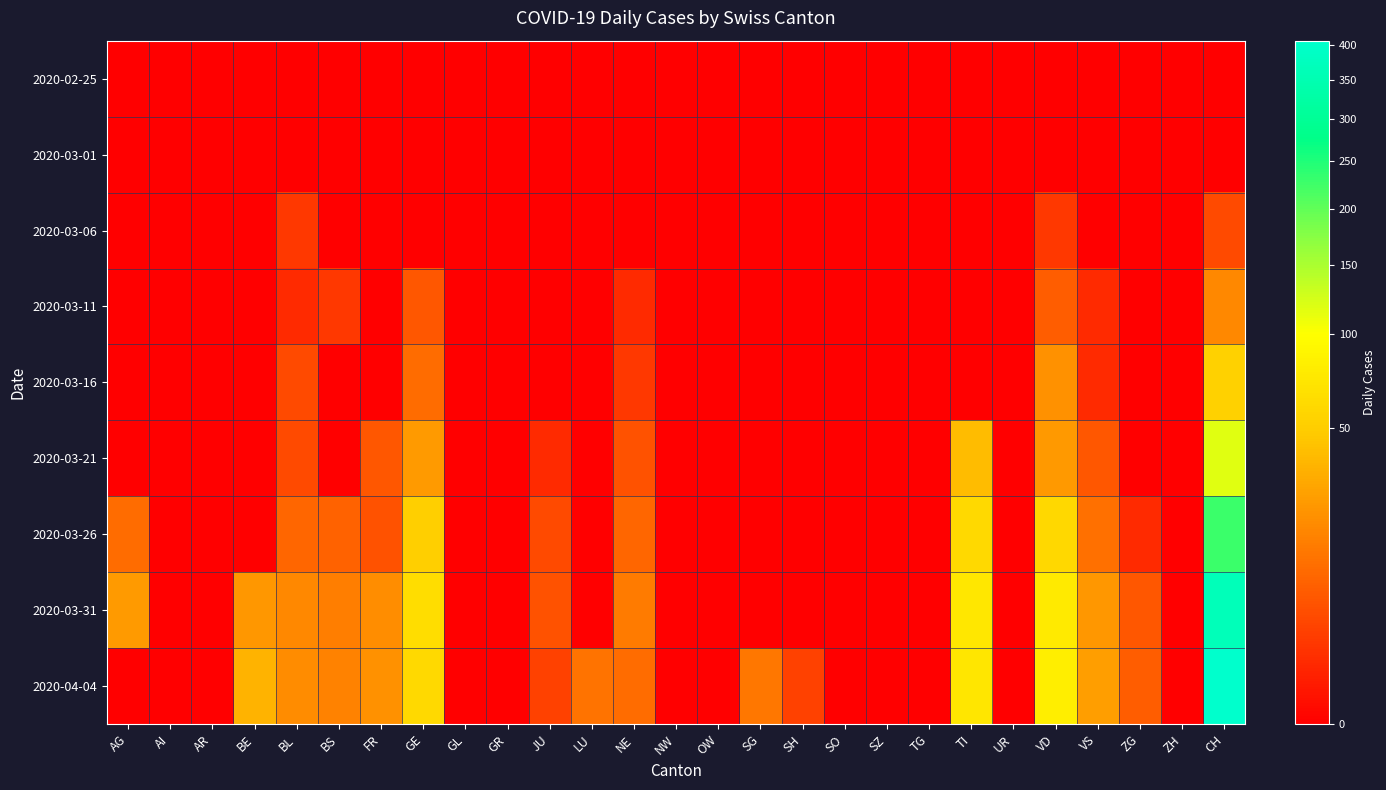

What is the total value across all series at BE?

58